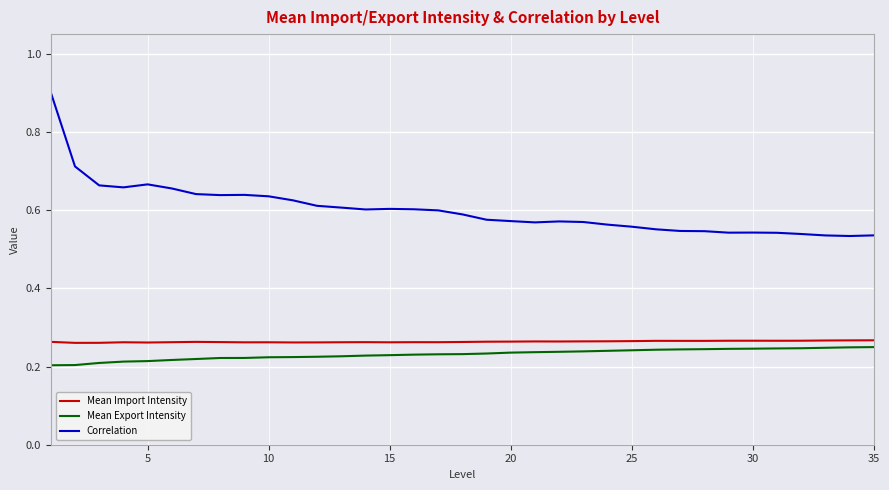

What is the maximum value for Correlation?

0.9